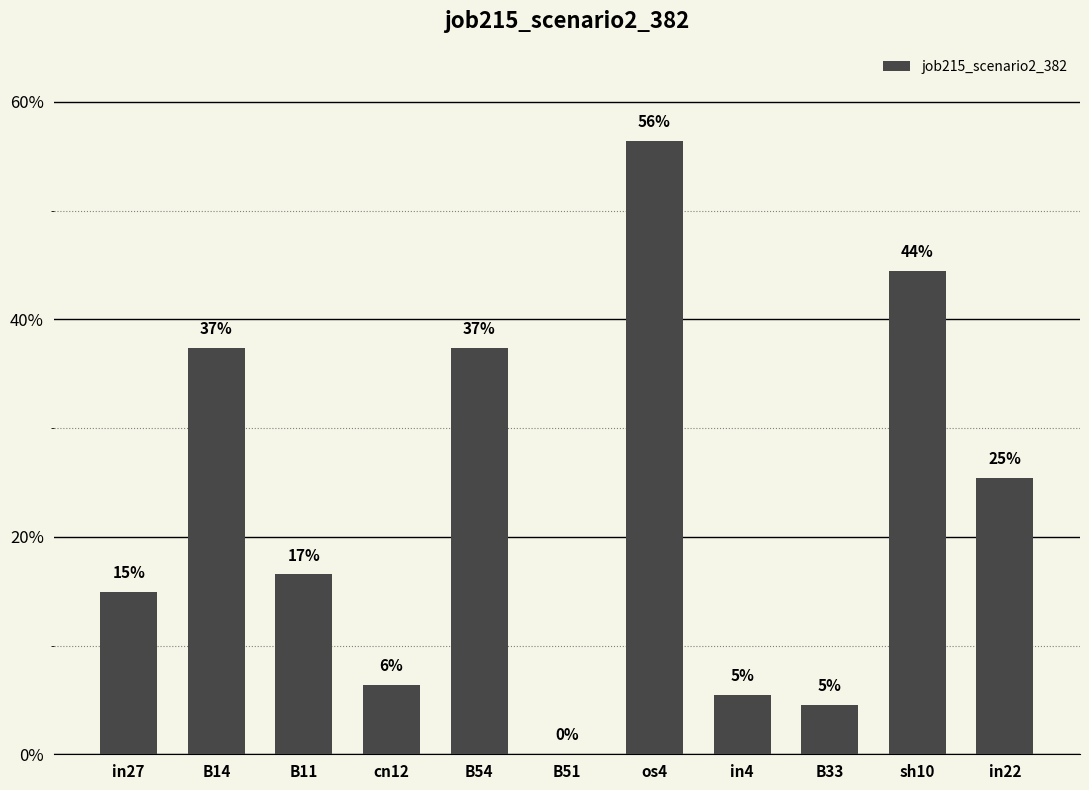

What is the greatest value displayed?

0.6